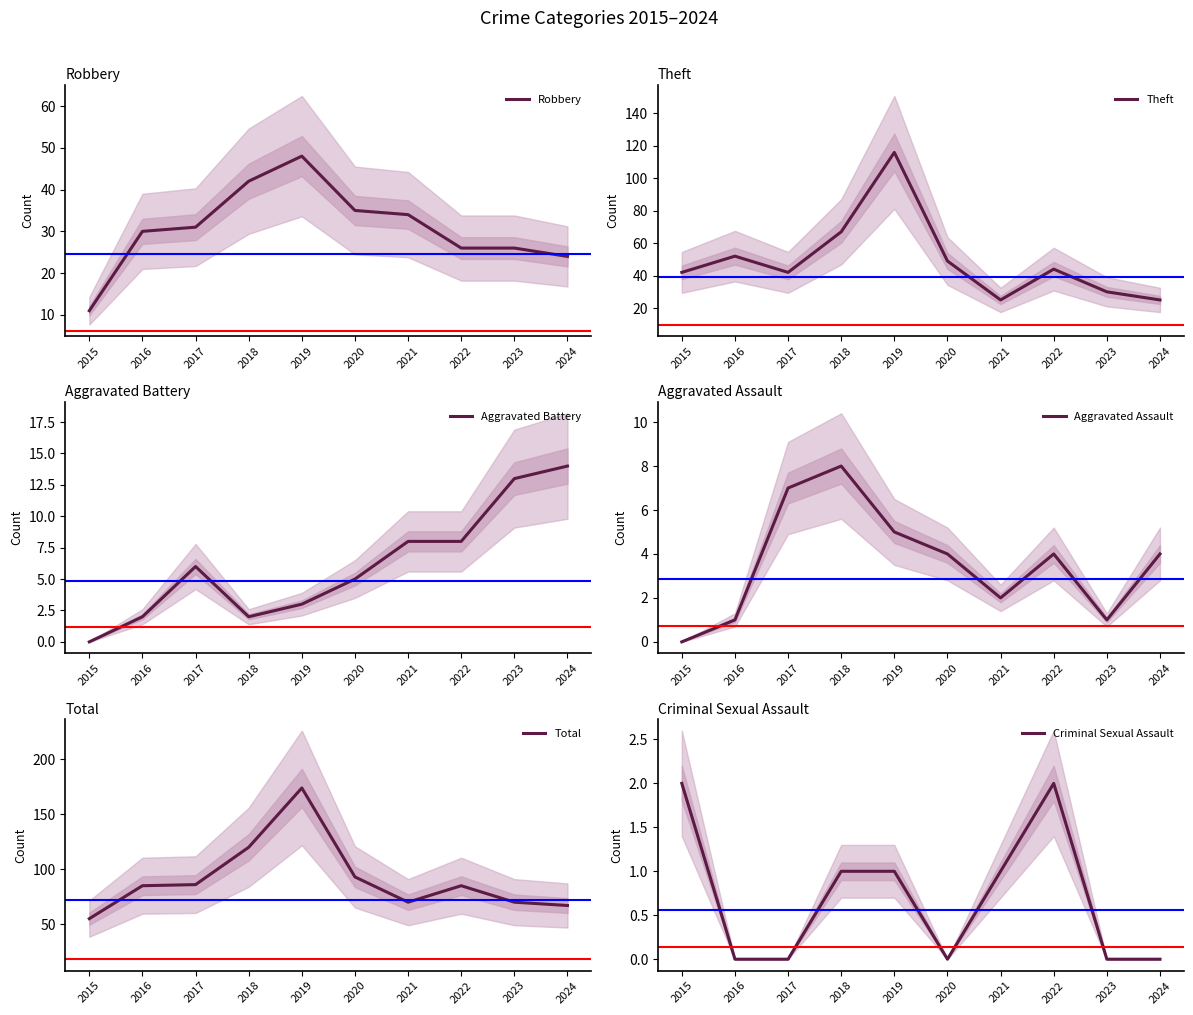

At which category is the sum across all series the highest?

2019